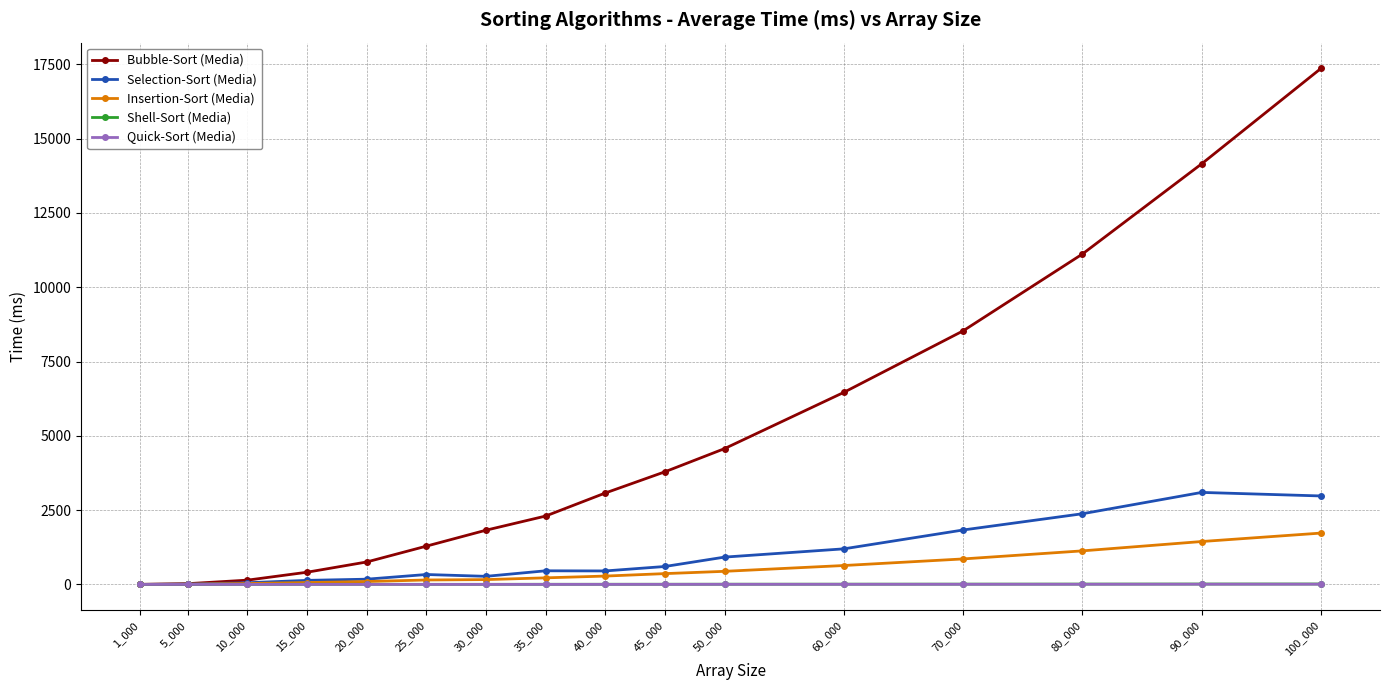

What is the value of the Bubble-Sort (Media) point at the 14th from the left?

11116.0